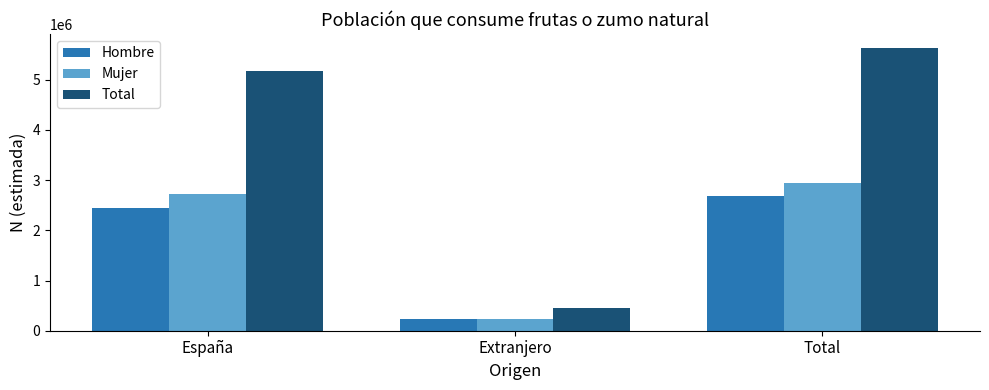

Rank the categories by Hombre value from lowest to highest.

Extranjero, España, Total